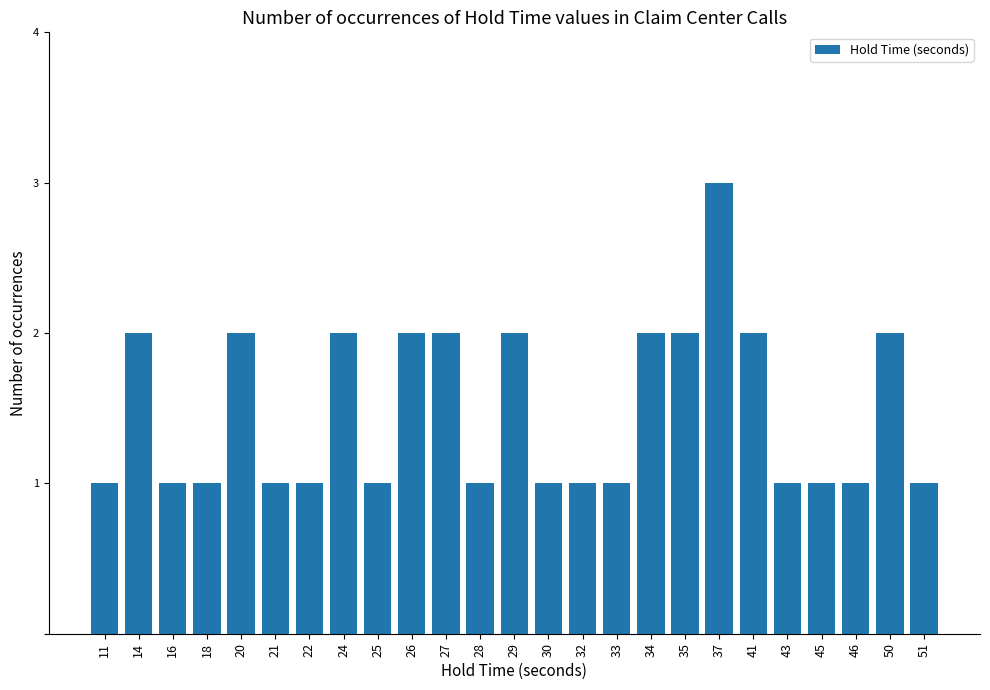

Which category has the highest value across all series?

37